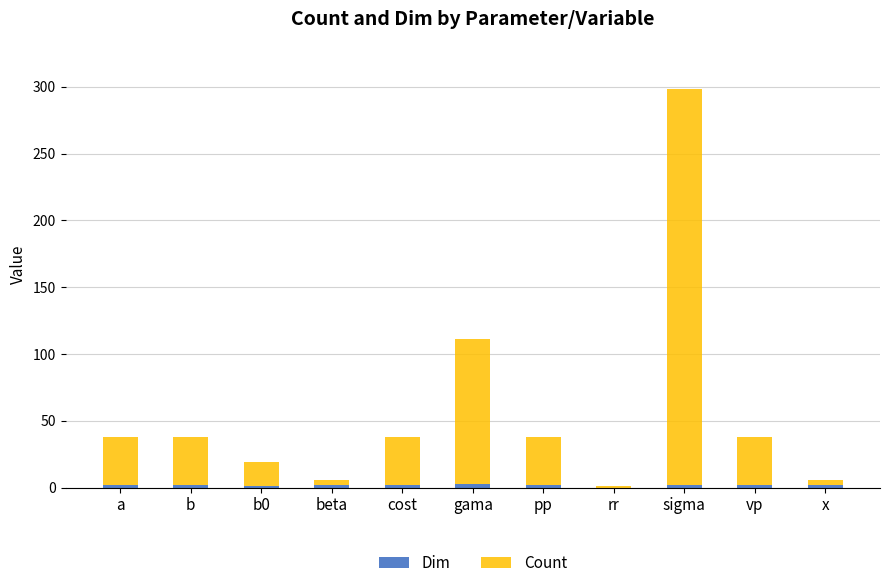

How many categories are shown in the chart?

11